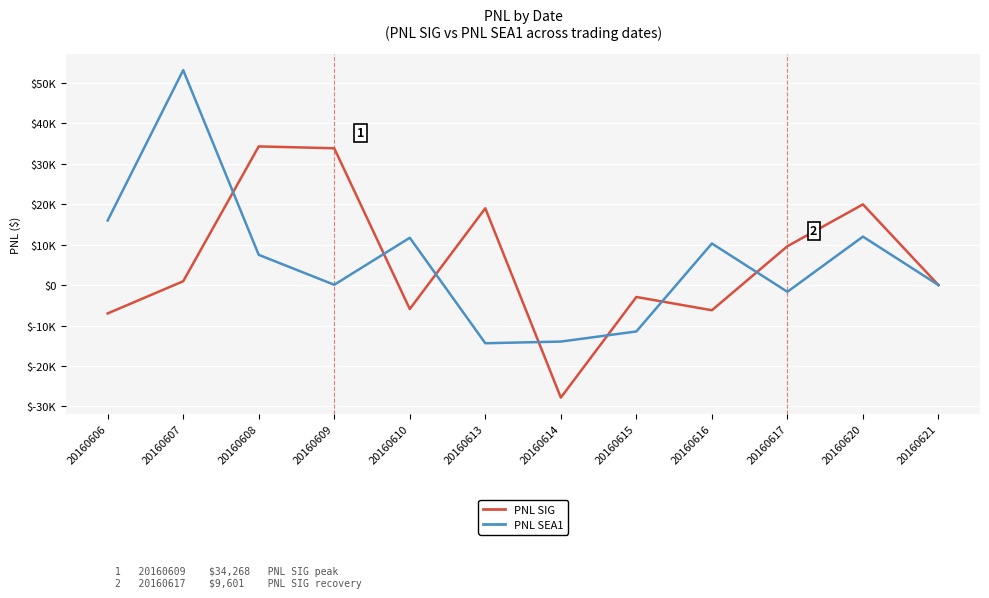

What are all the series names shown in the legend?

PNL SIG, PNL SEA1